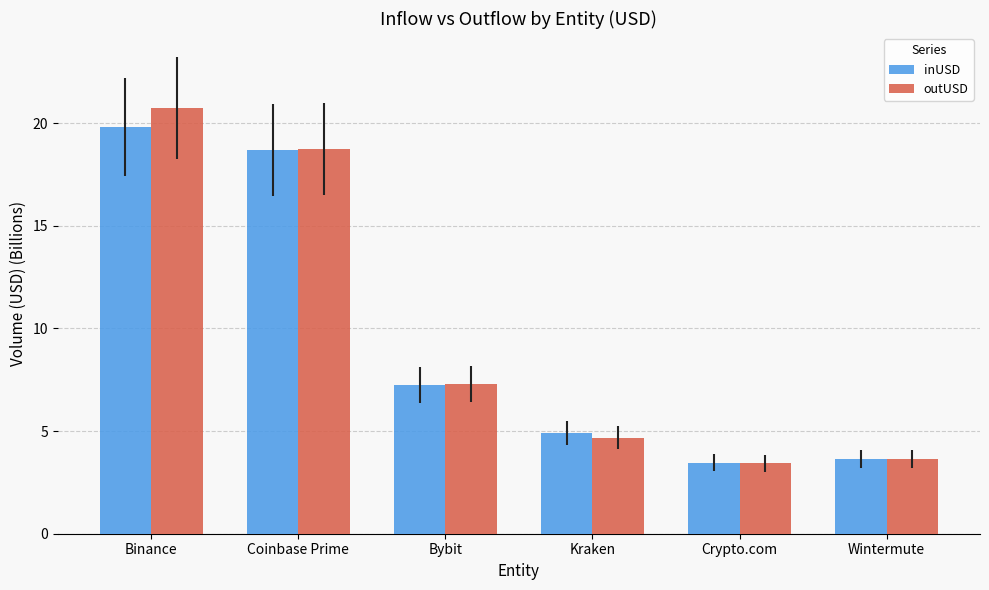

Are the bars grouped side by side (vs. stacked)?

Yes